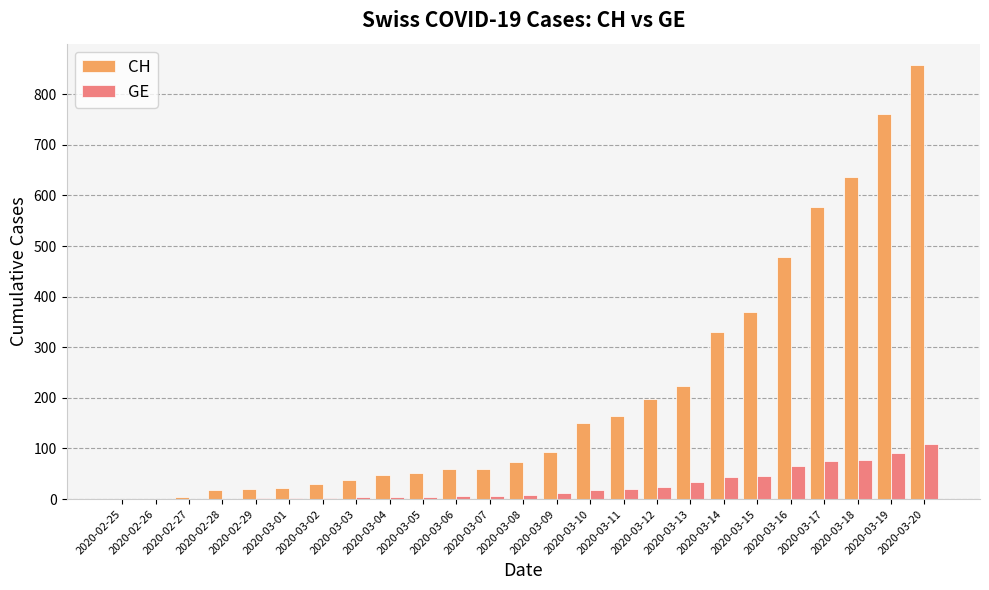

What is the highest value of the GE series?

109